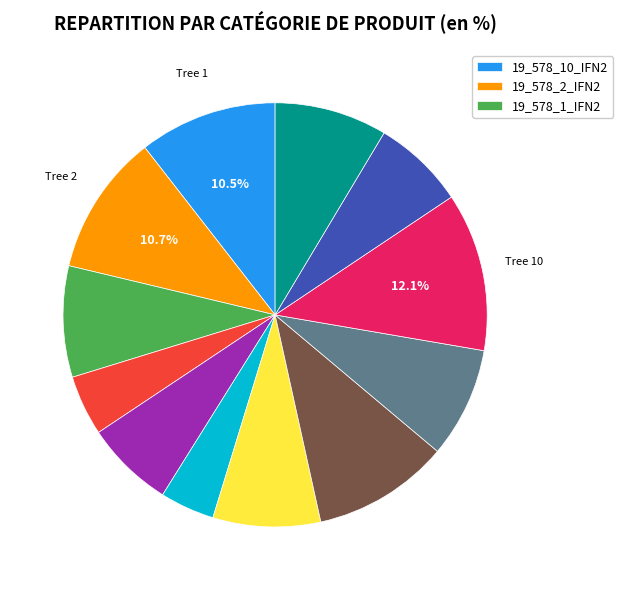

Does any single category account for the majority?

No